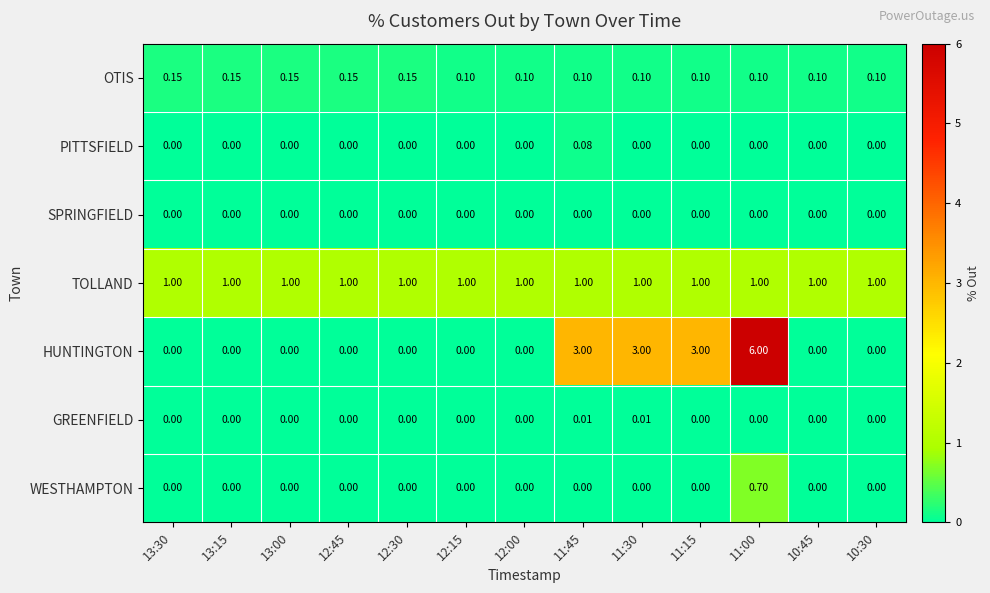

Which series has the largest range (max minus min)?

HUNTINGTON